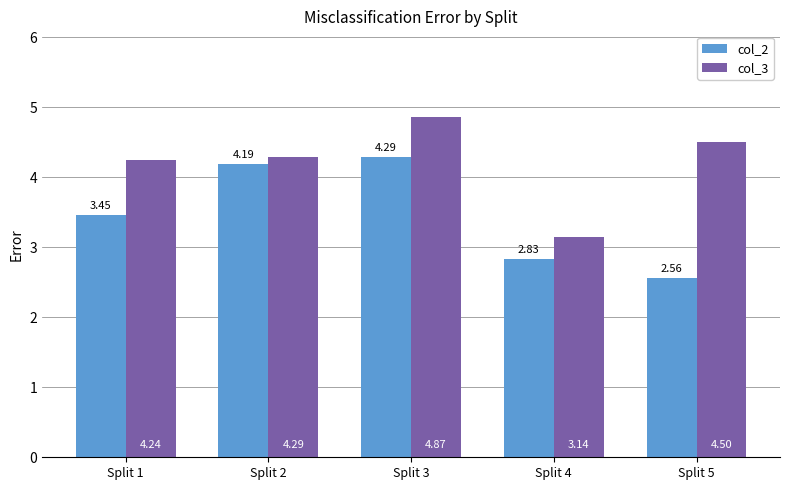

The col_2 series shows 4.2 at Split 2. True or false?

True